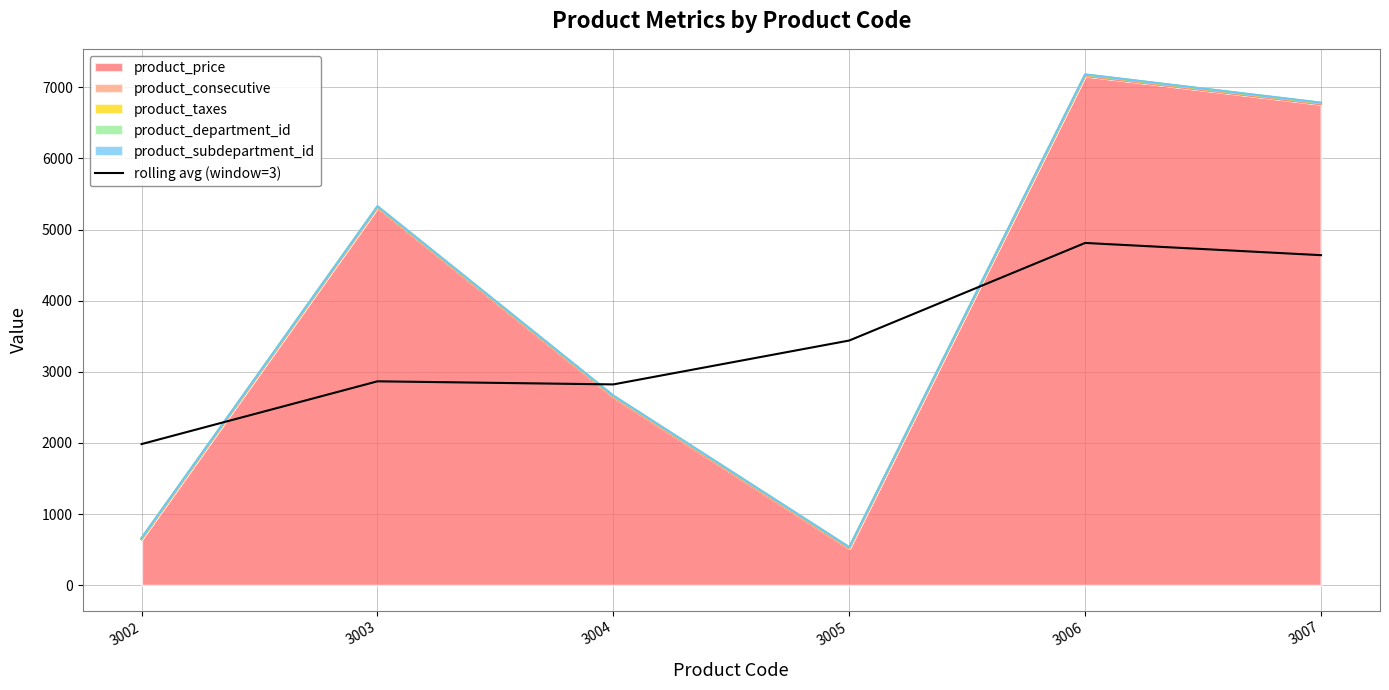

What is the sum of the values at 3007 and 3004?

7463.6